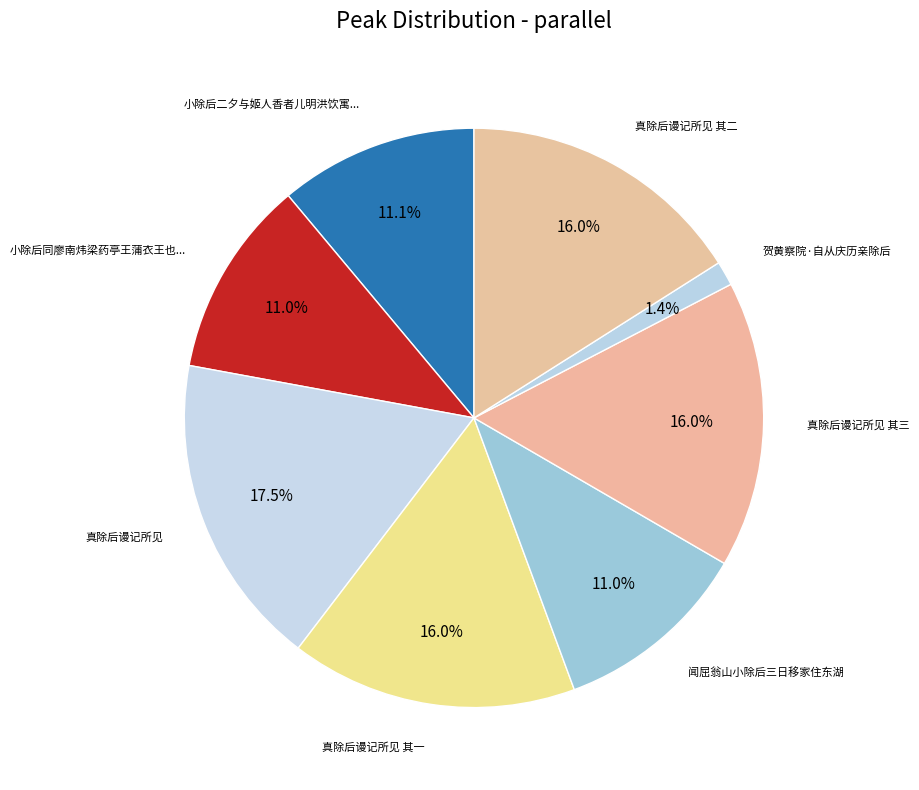

What is the smallest slice in the pie chart?

贺黄察院·自从庆历亲除后